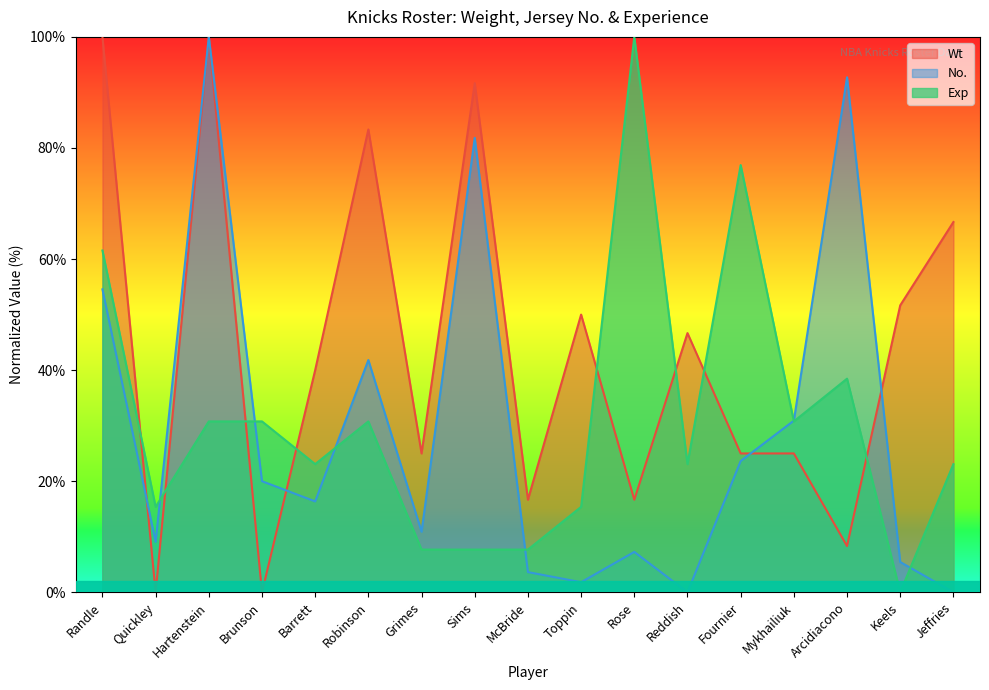

Which has a higher value, Fournier or Keels?

Keels